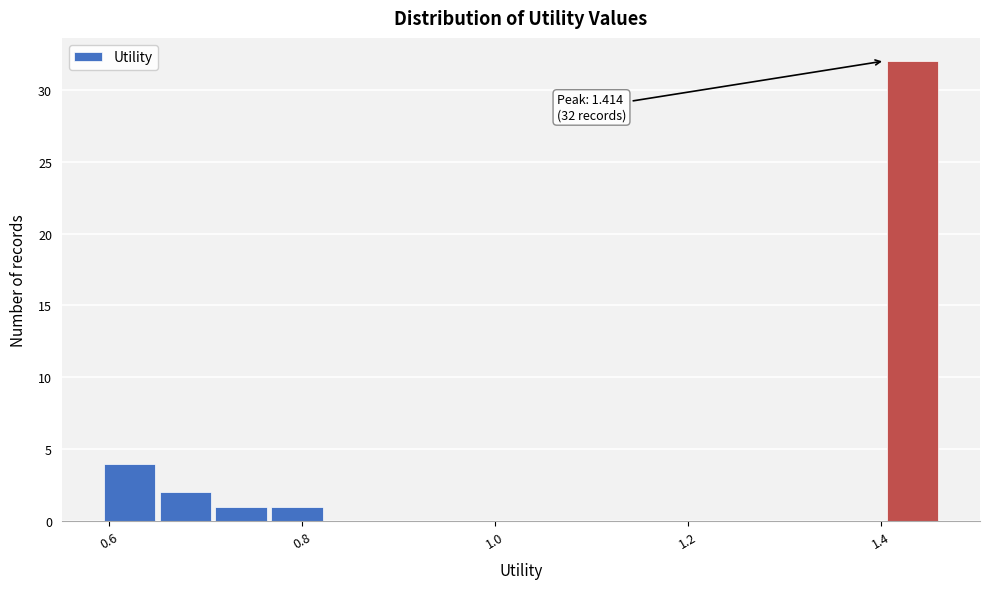

Around what value on the x-axis is the tallest bar? Give the approximate position of its centre, as read against the axis.

1.44